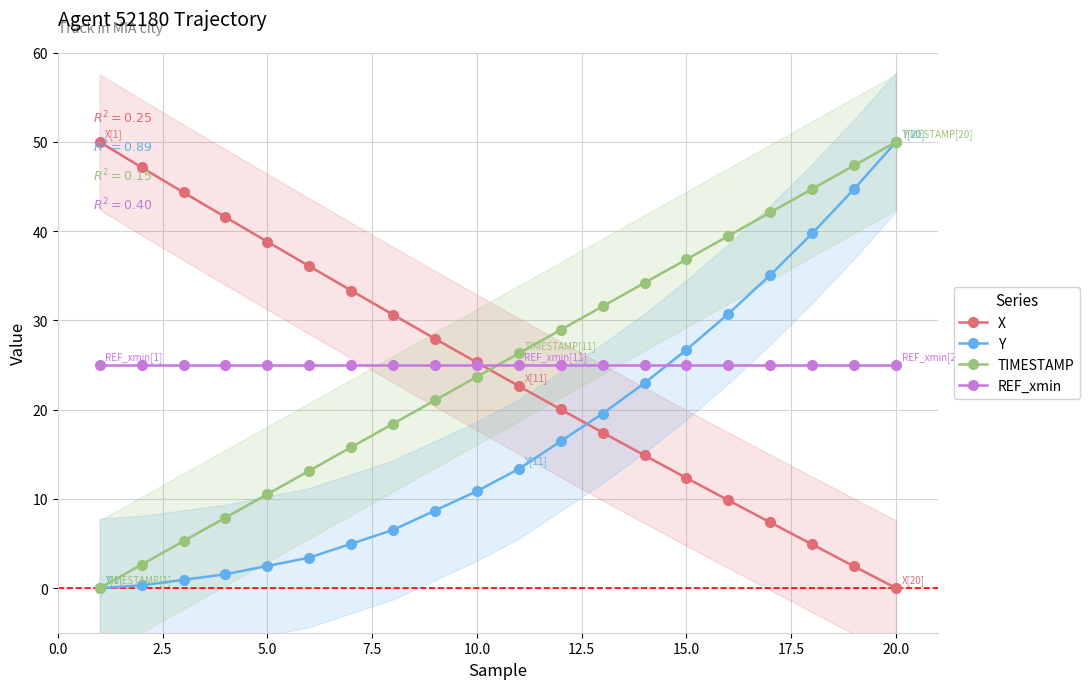

How many values in the X series are below 25?

10